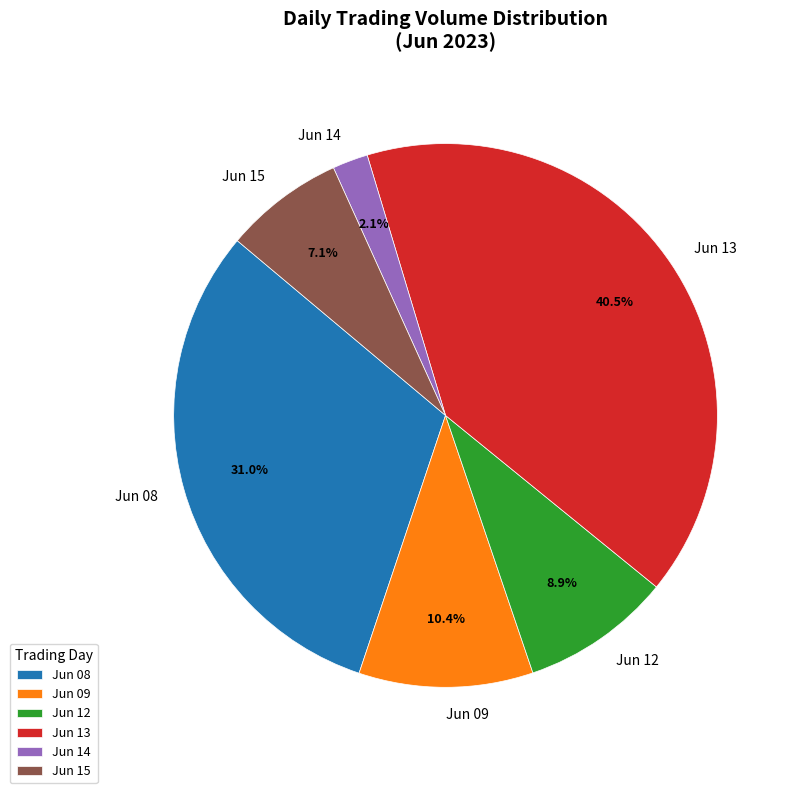

Rank the categories by value from highest to lowest.

Jun 13, Jun 08, Jun 09, Jun 12, Jun 15, Jun 14